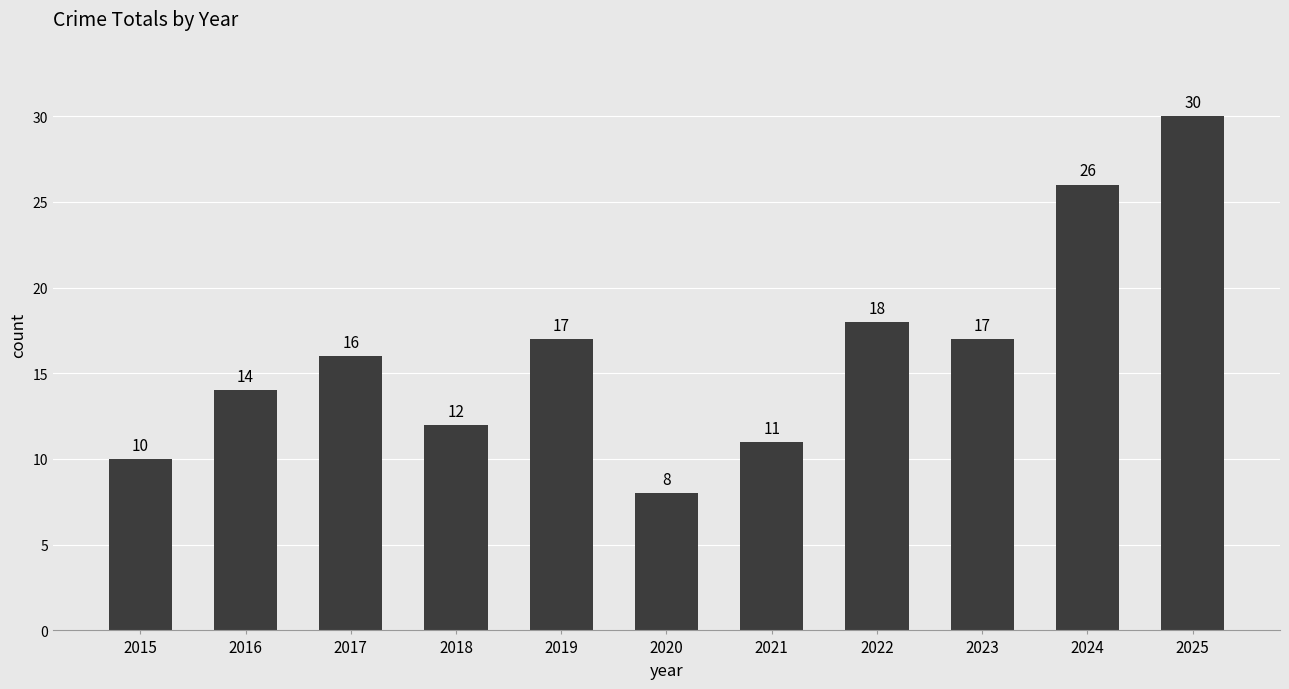

What is the value of the 4th bar from the left?

12